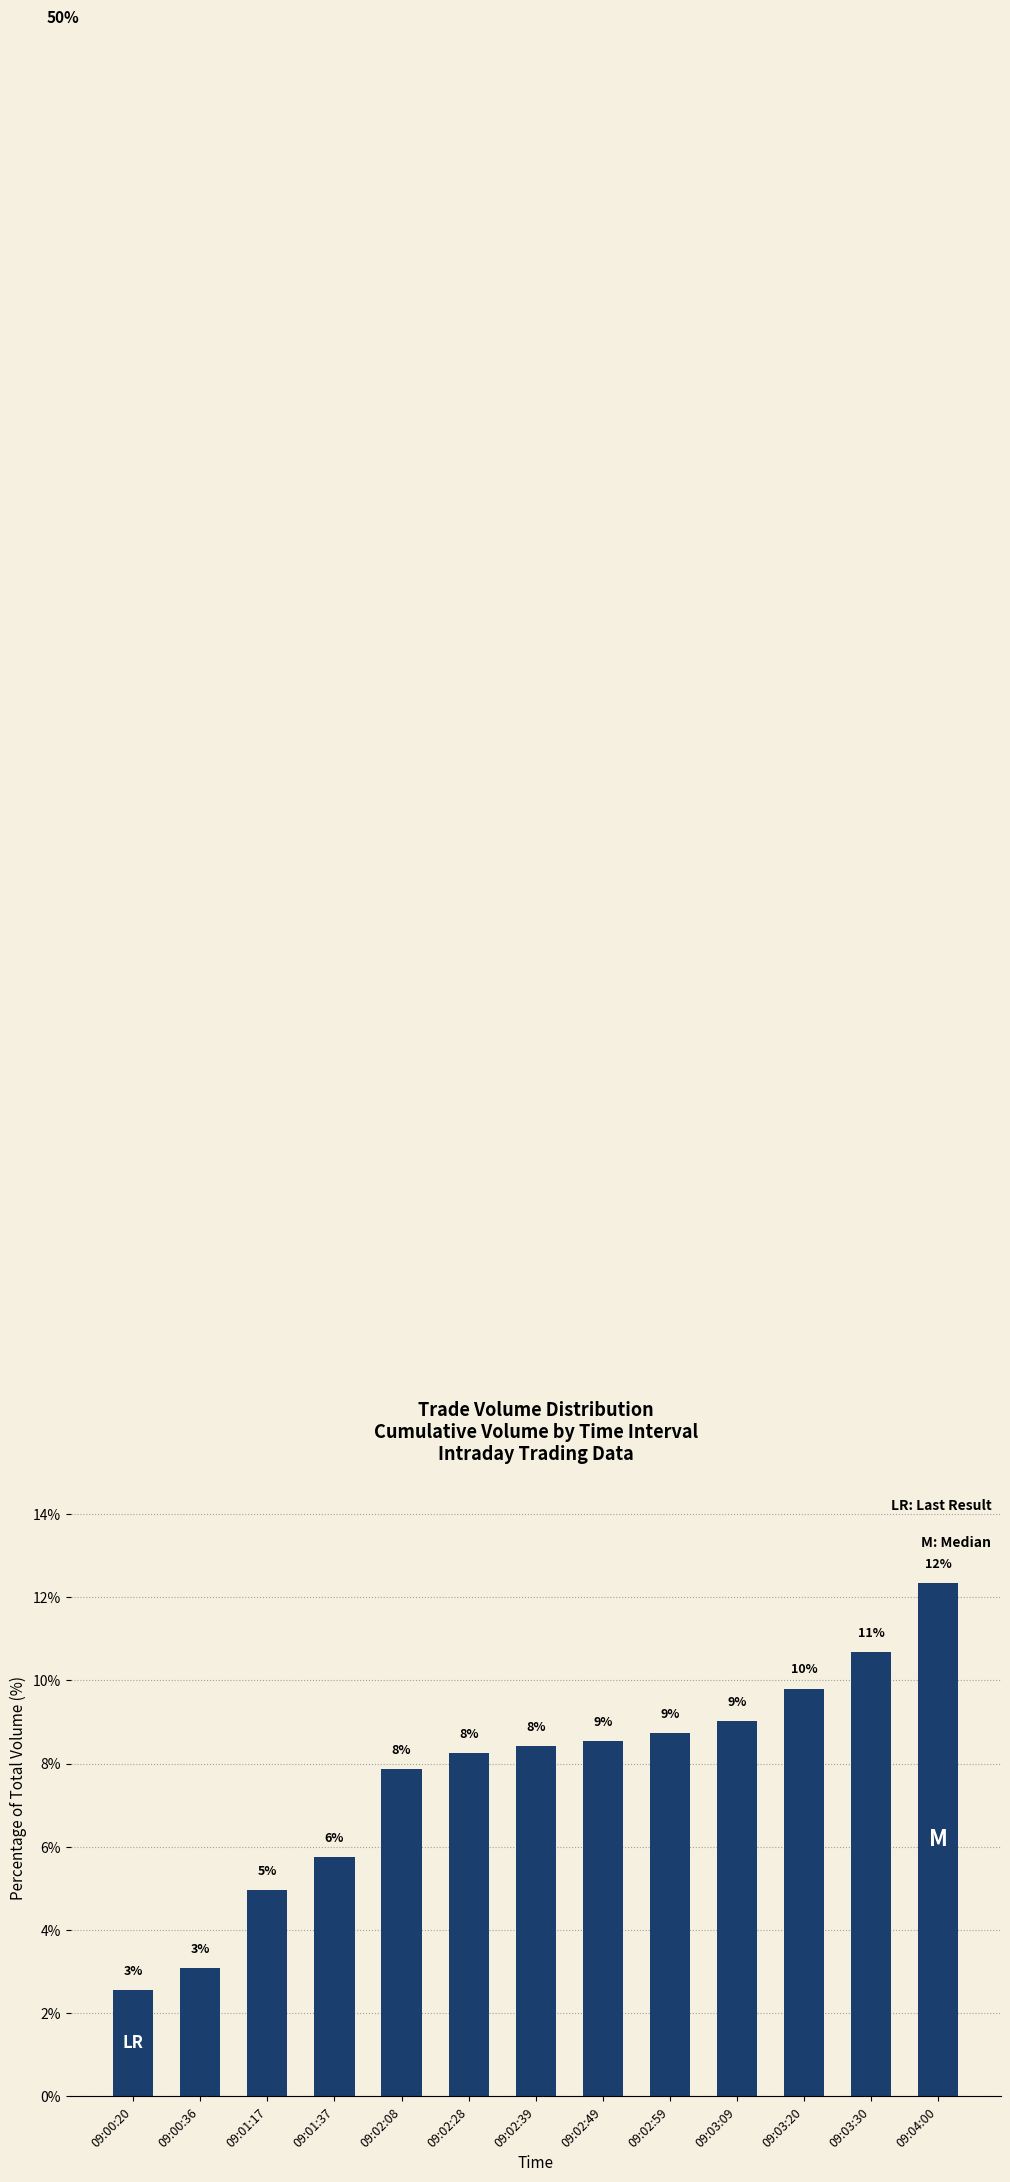

What is the difference between the maximum and minimum values?

9.8